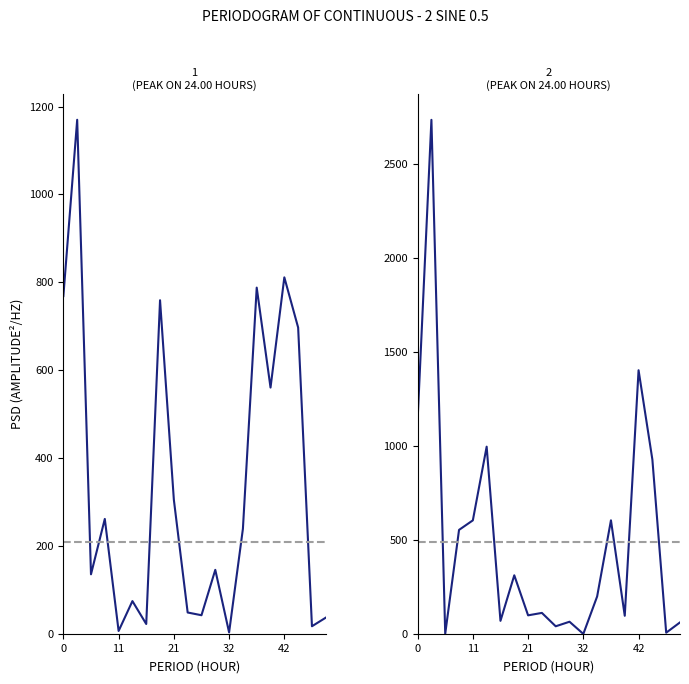

List the series in order of their peak value, lowest first.

1
(PEAK ON 24.00 HOURS), 2
(PEAK ON 24.00 HOURS)